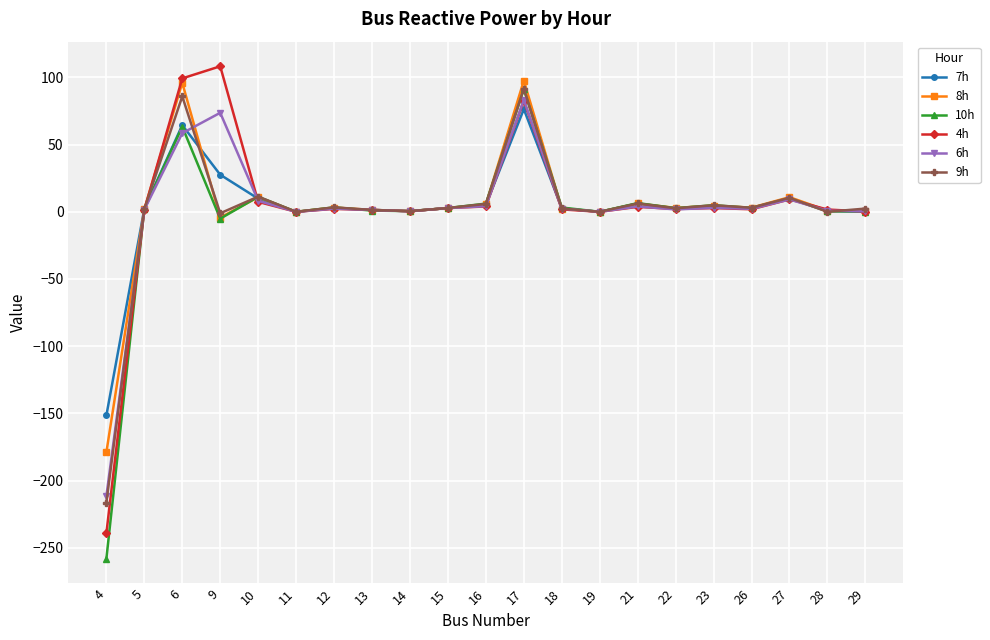

What is the difference between the highest and lowest values at 22?

1.1